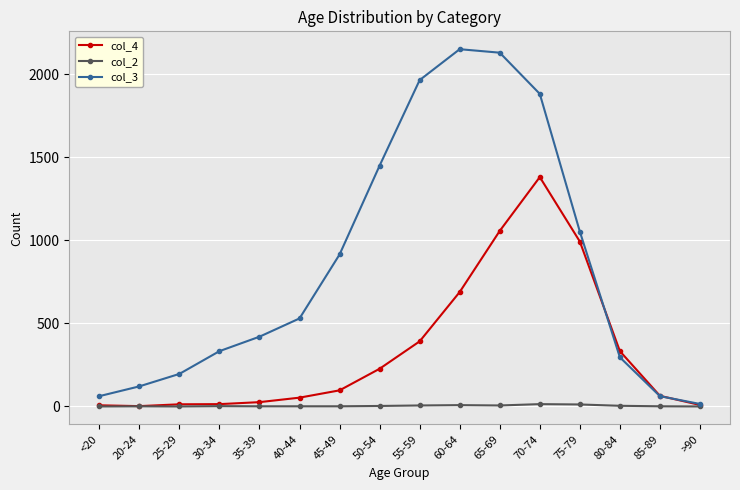

What is the difference between the maximum and minimum values in the col_3 series?

2136